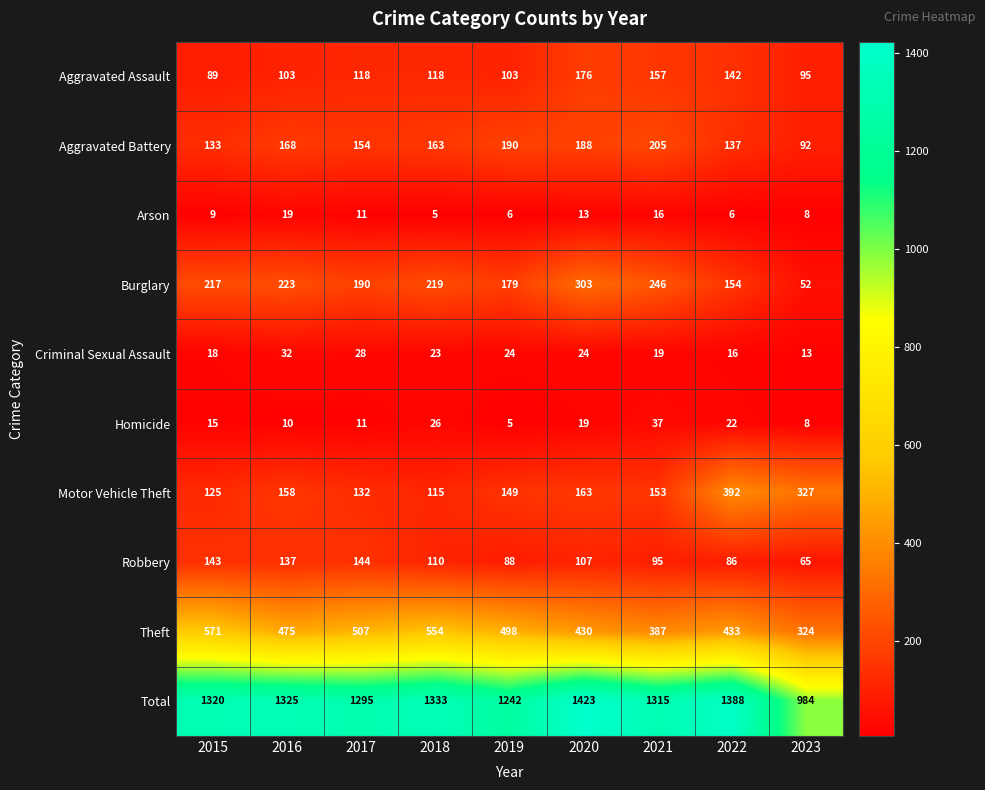

Count the number of categories in the chart.

9